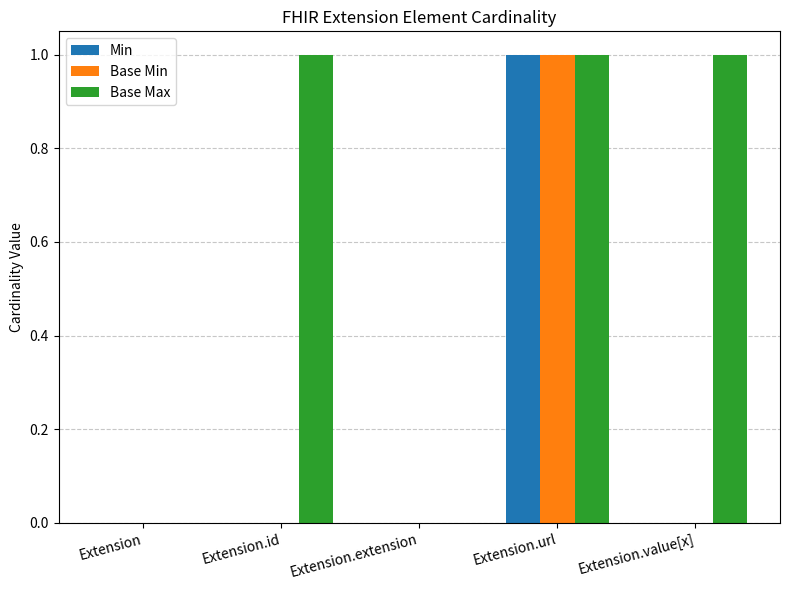

Reading left to right, list all the values displayed in this chart.

Min: Extension=0	Extension.id=0	Extension.extension=0	Extension.url=1	Extension.value[x]=0
Base Min: Extension=0	Extension.id=0	Extension.extension=0	Extension.url=1	Extension.value[x]=0
Base Max: Extension=0	Extension.id=1	Extension.extension=0	Extension.url=1	Extension.value[x]=1